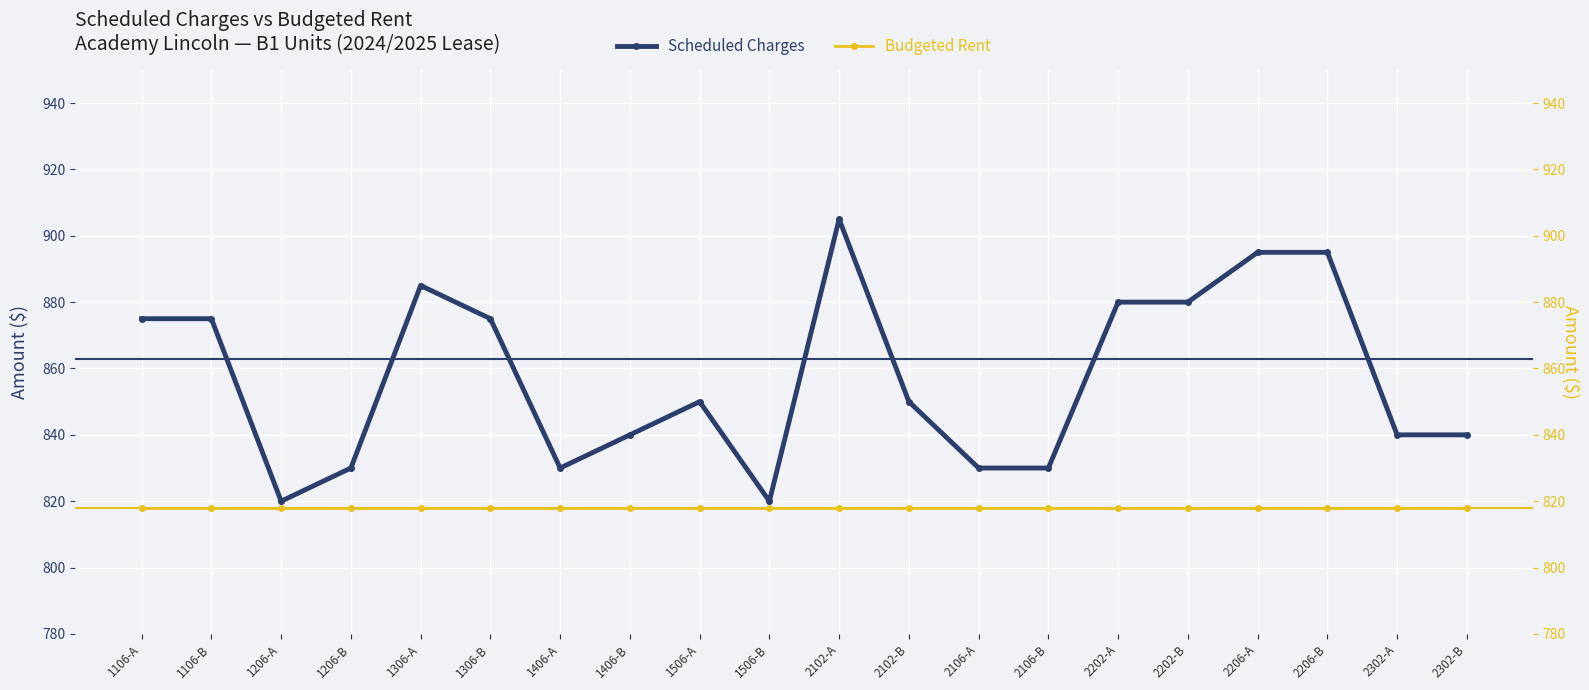

What is the highest value of the Budgeted Rent series?

818